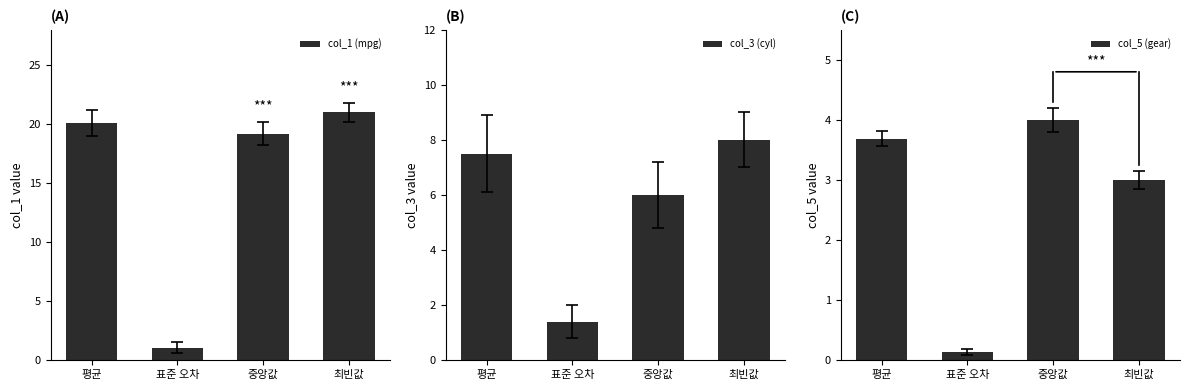

What is the sum of the col_1 (mpg) values at 평균 and 최빈값?

41.1